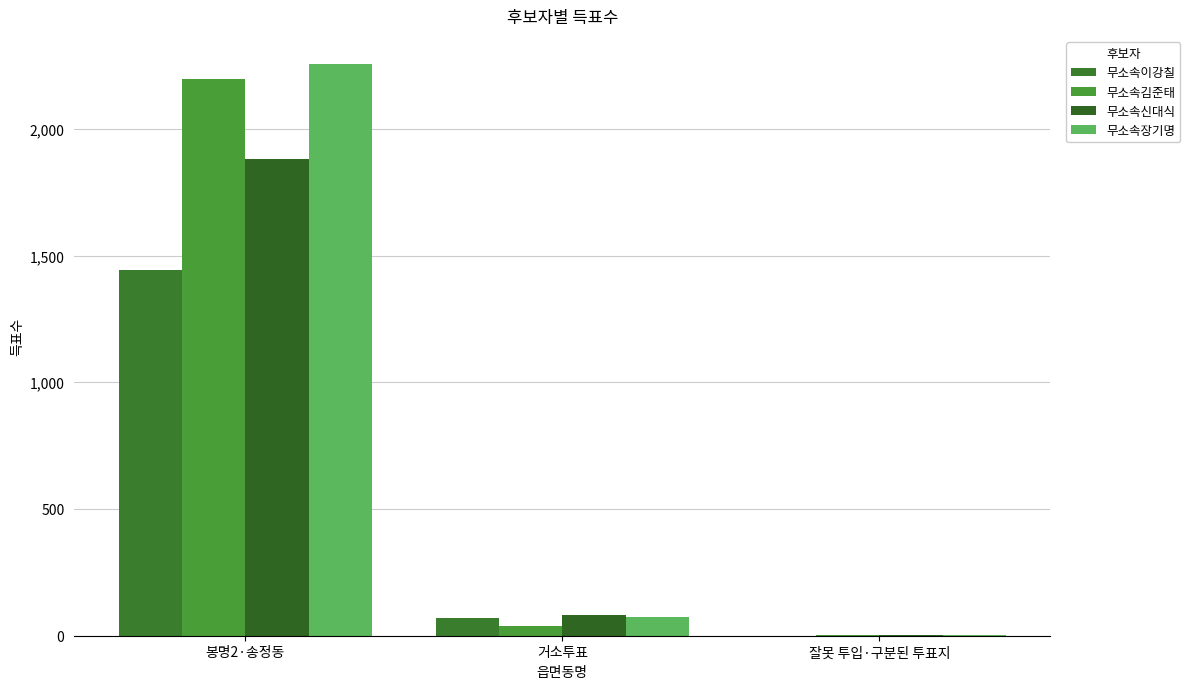

What is the sum of all 무소속김준태 values?

2237